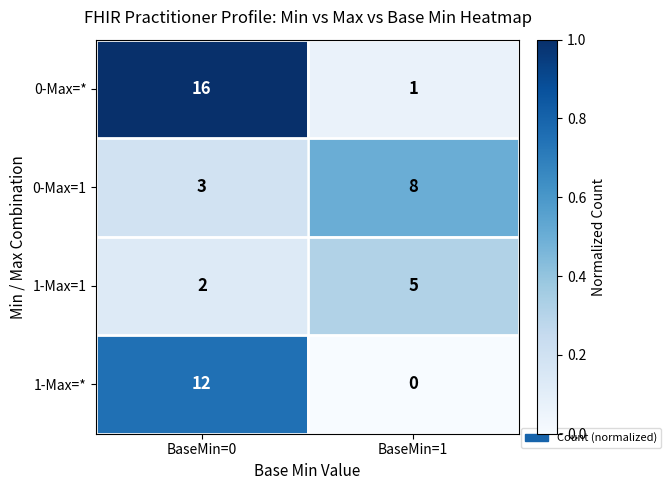

What is the spread (max minus min) of values at BaseMin=0?

14